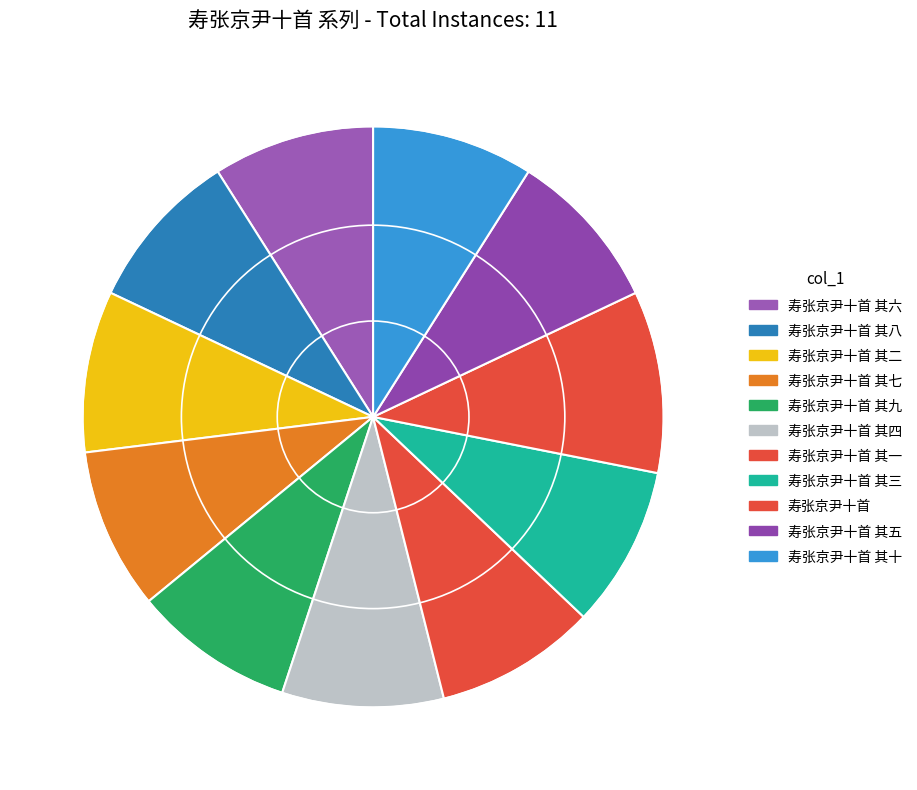

Does 寿张京尹十首 其五 account for over 50% of the chart?

No